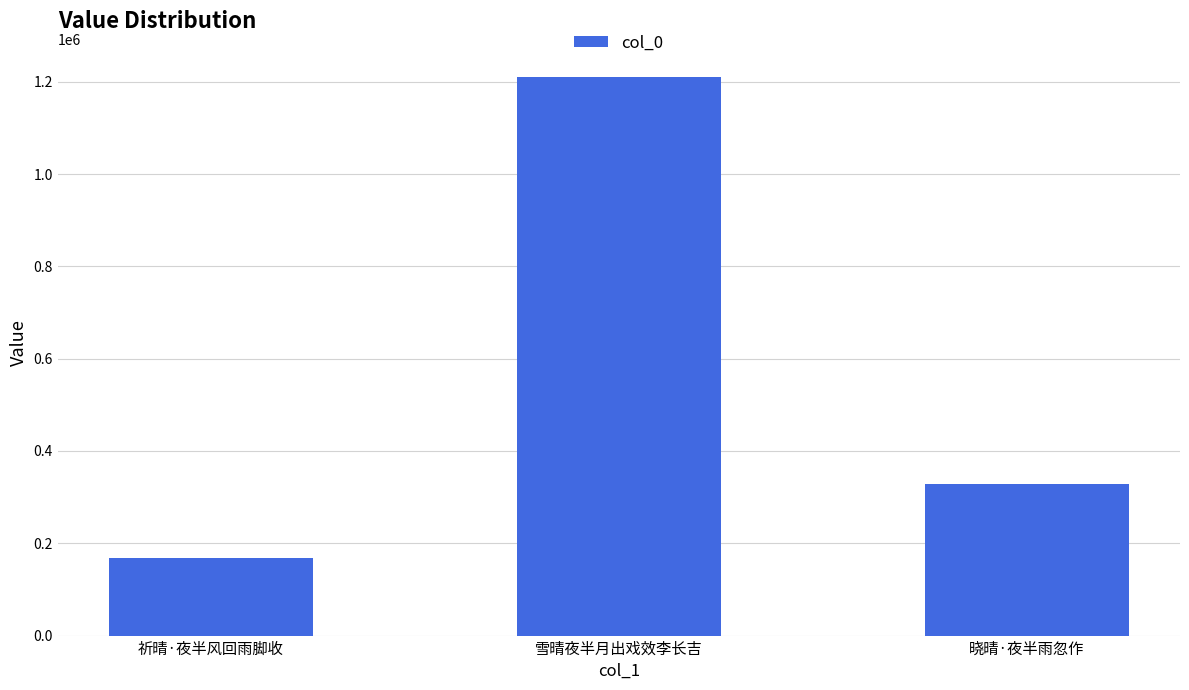

Between 雪晴夜半月出戏效李长吉 and 晓晴·夜半雨忽作, which is larger?

雪晴夜半月出戏效李长吉